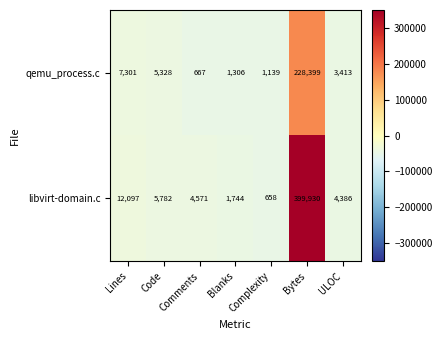

At which category is the sum across all series the highest?

Bytes